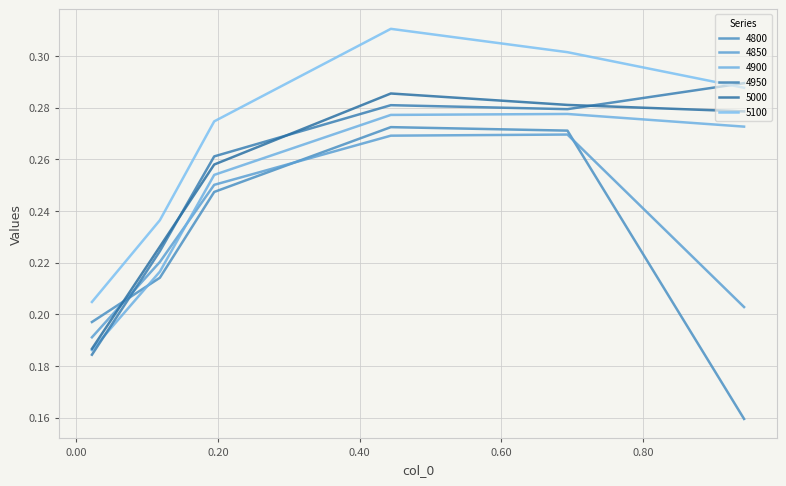

What is the label of the 1st point from the left?

0.02191780821917808